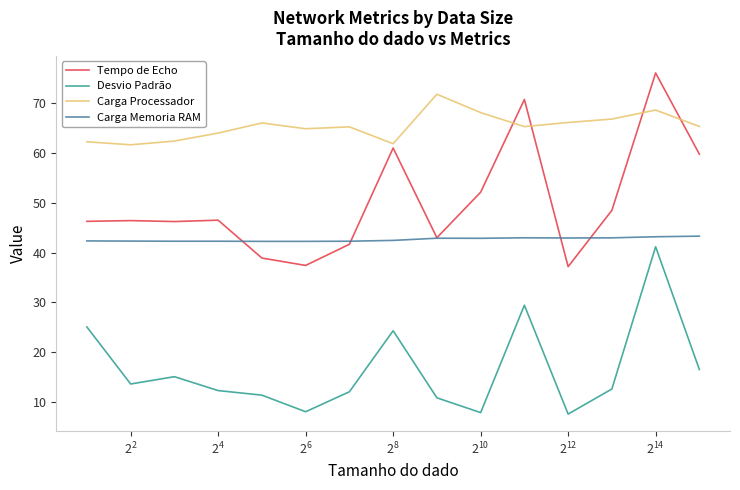

True or false: Carga Processador and Tempo de Echo cross at least once.

True